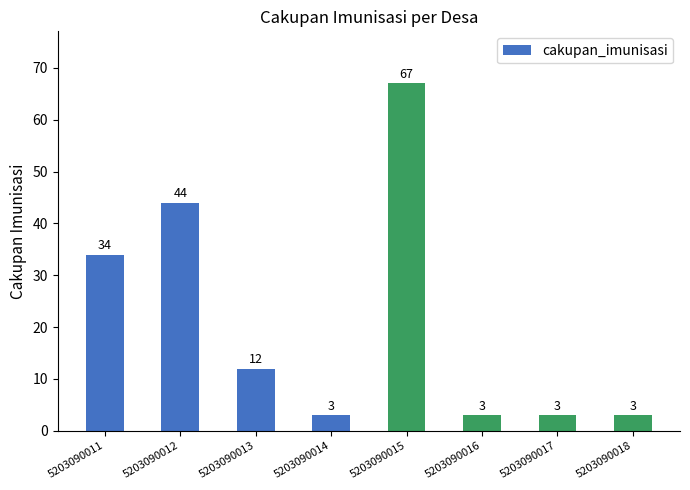

At which category does the chart reach its peak across all series?

5203090015